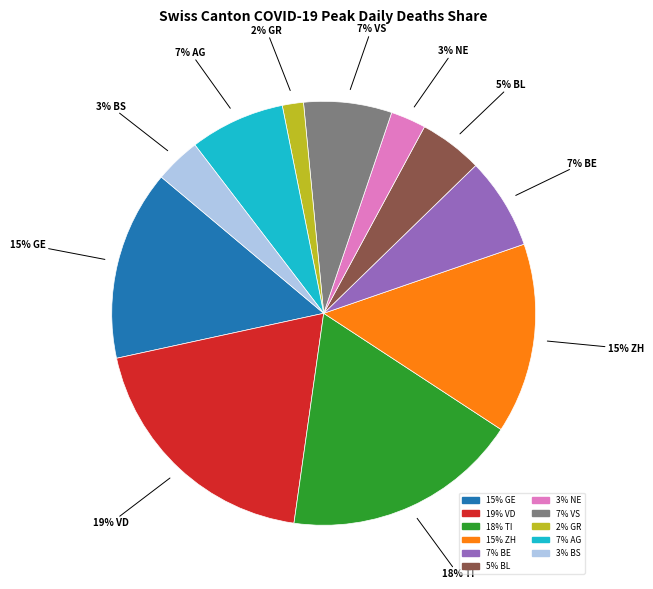

Does any single category account for the majority?

No